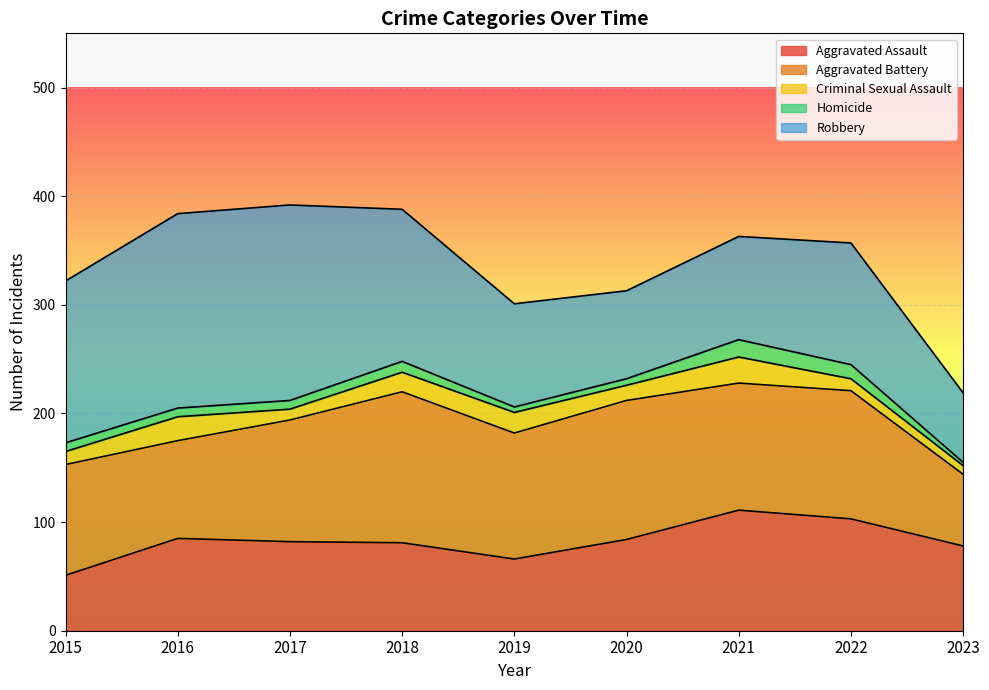

What is the value of the Aggravated Battery point at the 9th from the left?

66